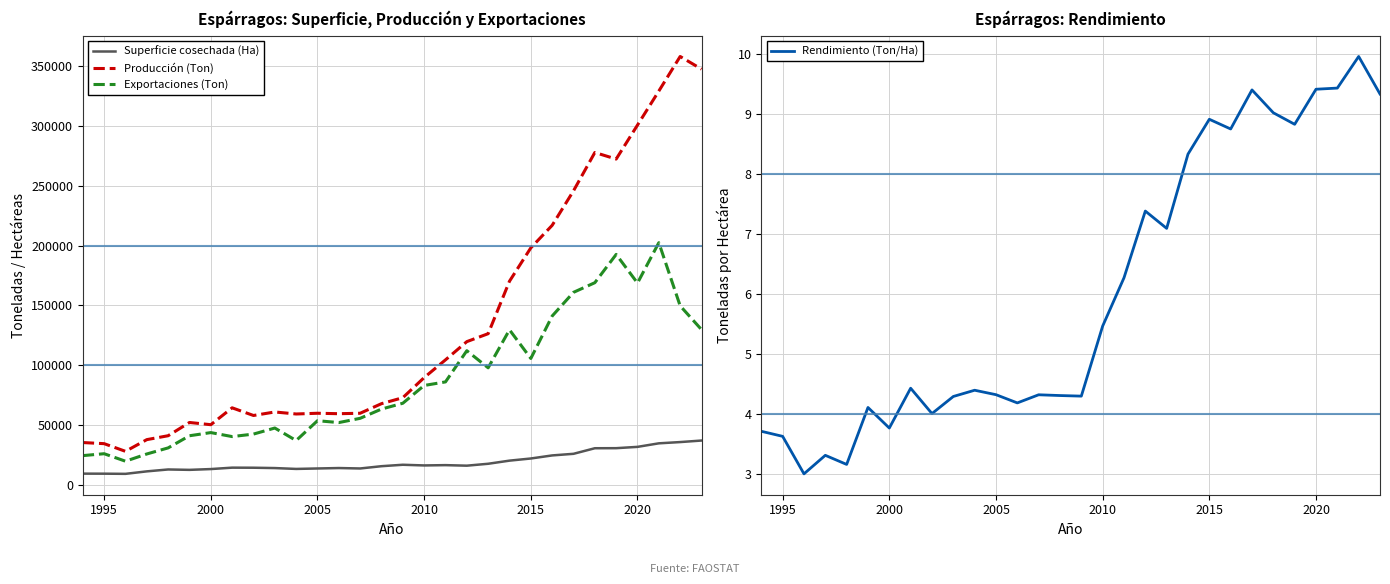

True or false: Superficie cosechada (Ha) and Producción (Ton) cross at least once.

False